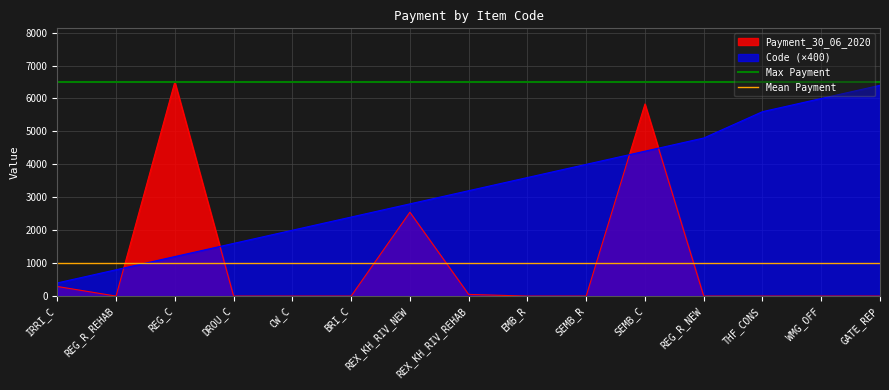

What is the maximum value for Payment_30_06_2020?

6504.0